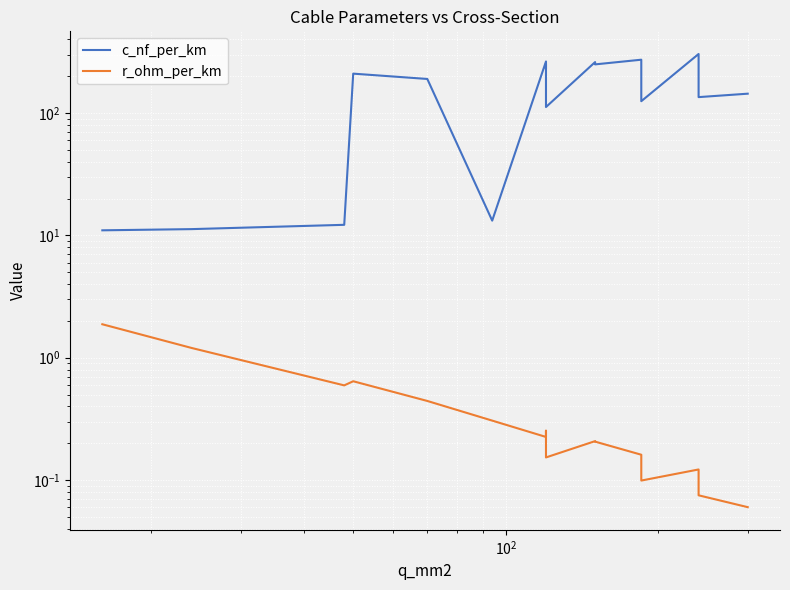

Reading right to left, what are all the values shown in this chart?

c_nf_per_km: 144.0	135.0	304.0	125.0	273.0	250.0	261.0	112.0	253.0	230.0	264.0	13.2	190.0	210.0	12.2	11.2	11.0
r_ohm_per_km: 0.1	0.1	0.1	0.1	0.2	0.2	0.2	0.2	0.2	0.3	0.2	0.3	0.4	0.6	0.6	1.2	1.9